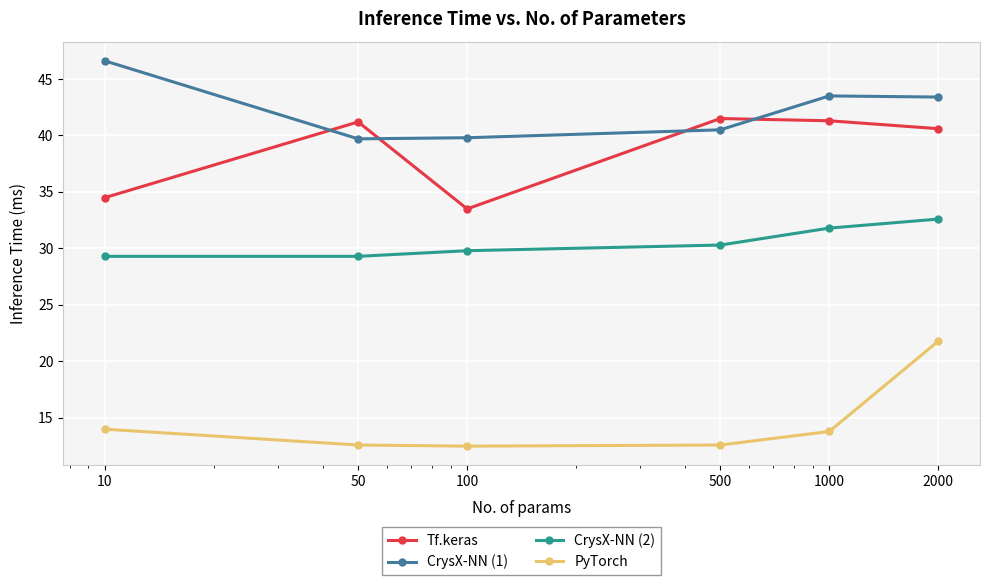

What is the difference between the maximum and second lowest values in the CrysX-NN (2) series?

3.3